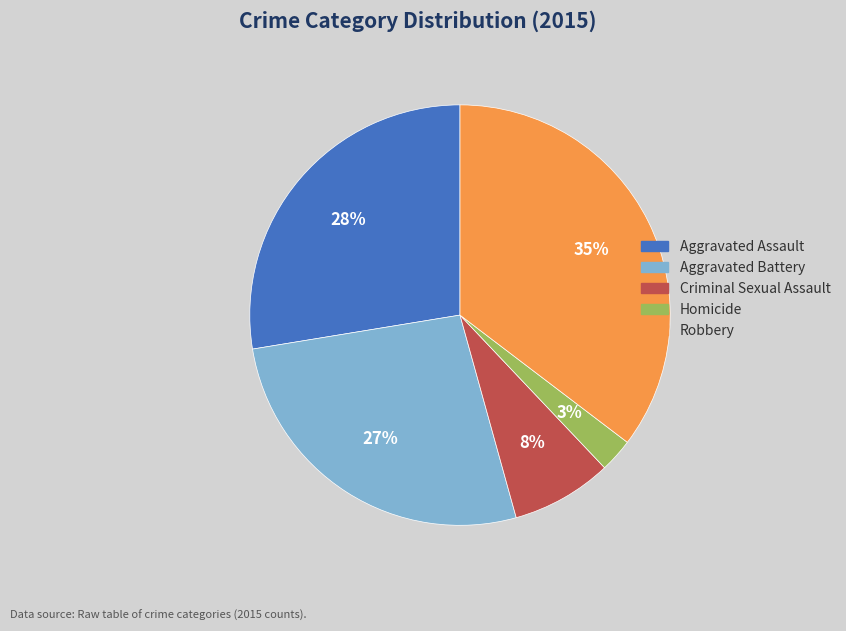

How many slices are in this pie chart?

5